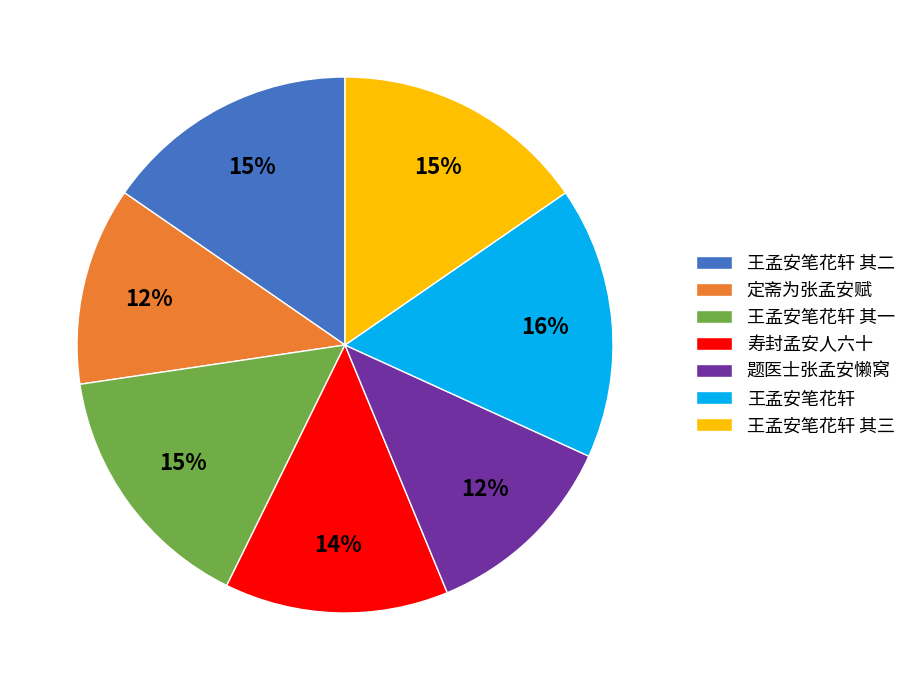

To the nearest percent, what portion does 王孟安笔花轩 其三 represent?

15%